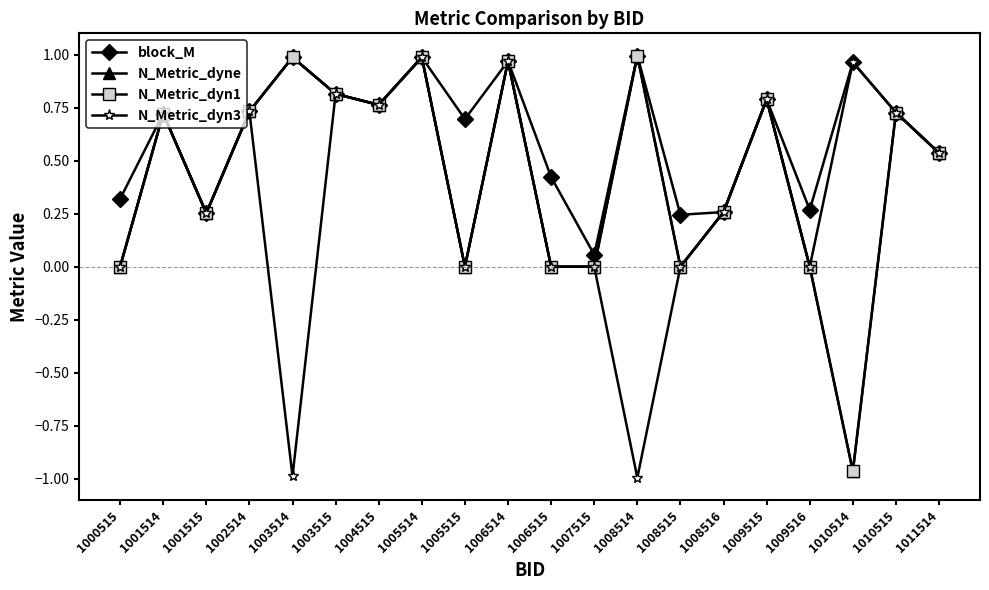

Which series changed the most between 1006515 and 1008514?

N_Metric_dyne